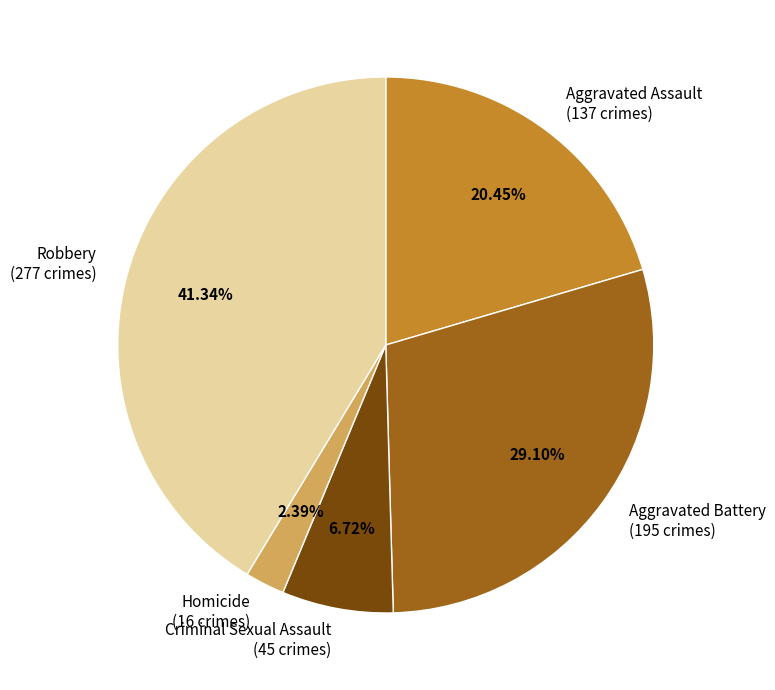

Count the number of slices in the pie.

5